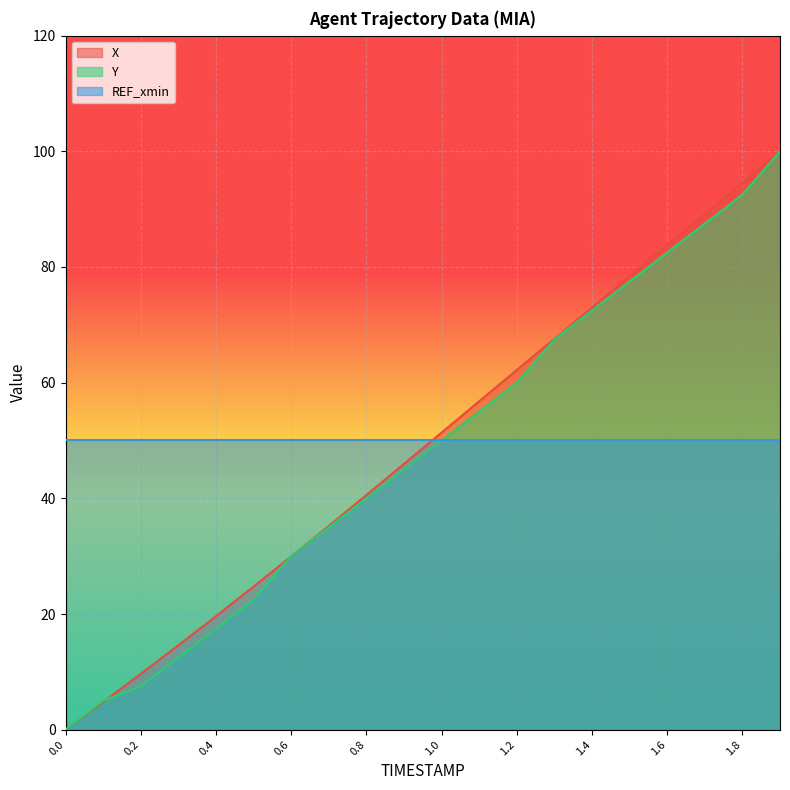

What is the maximum value for Y?

100.0